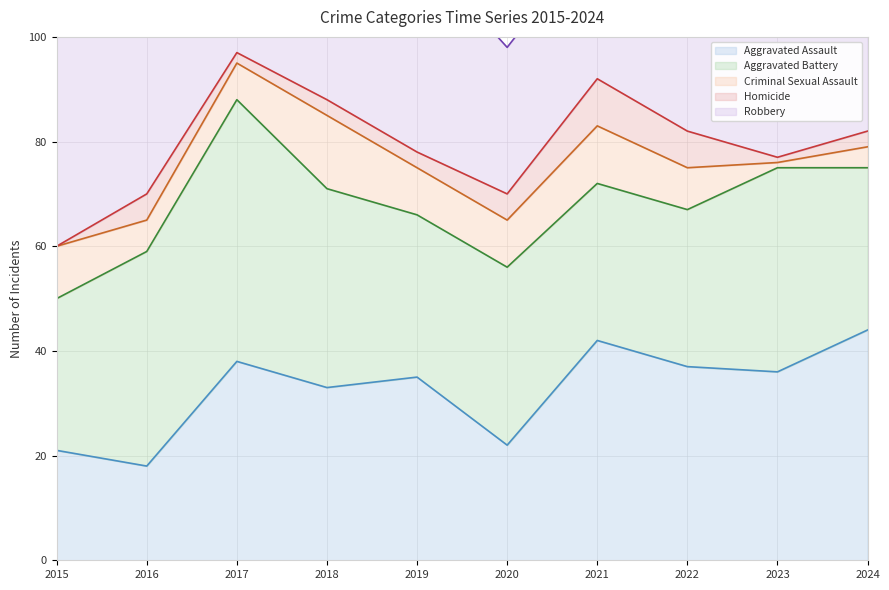

True or false: Criminal Sexual Assault has a value of 2 at 2022.

False